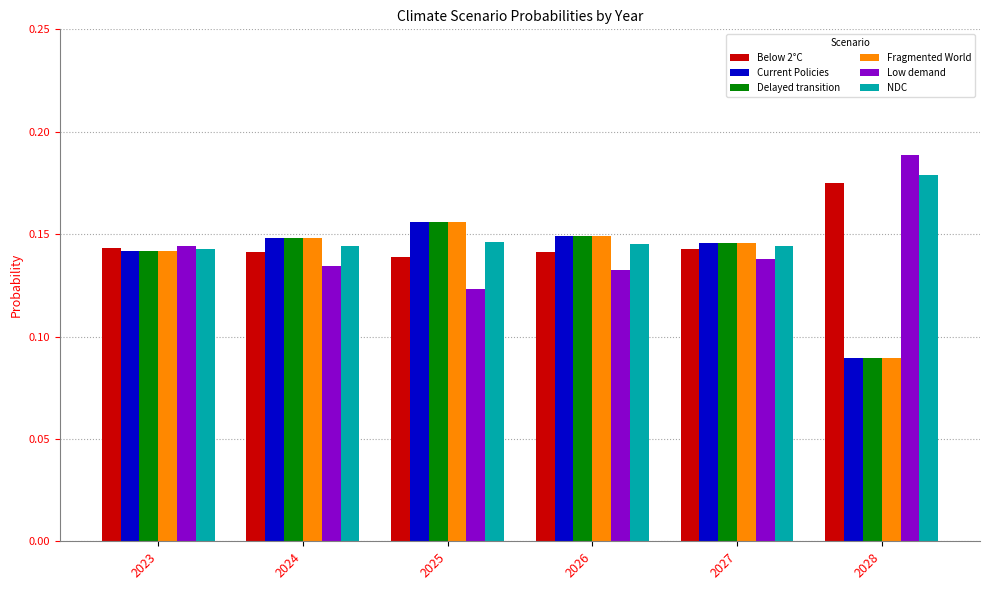

What is the total value across all series at 2026?

0.9